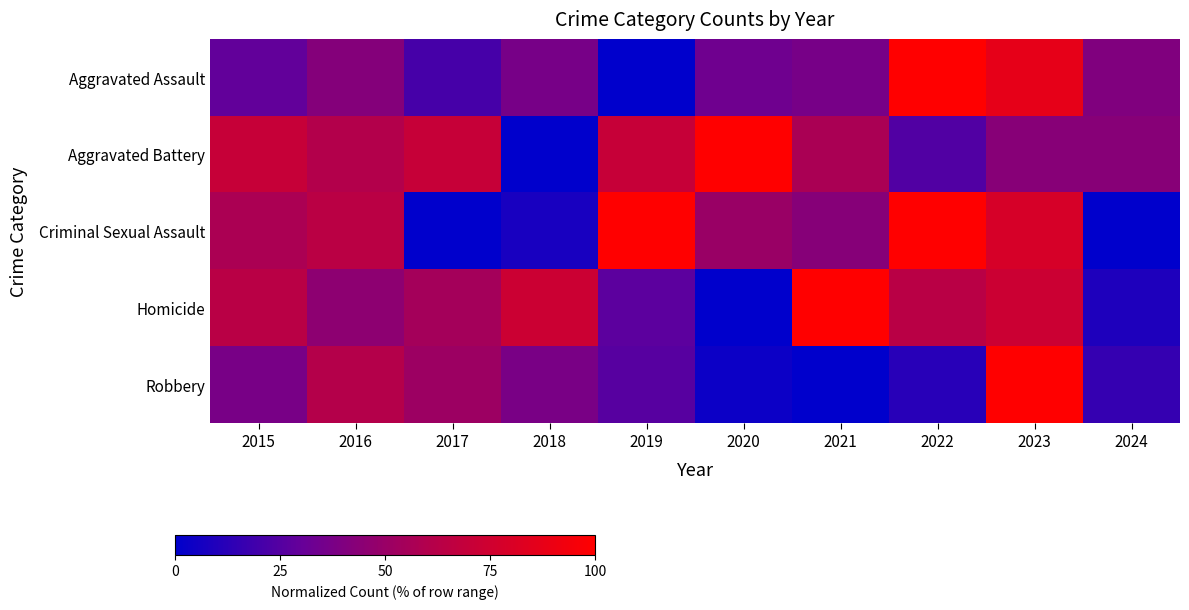

Between 2021 and 2024, which series saw the biggest shift?

Homicide